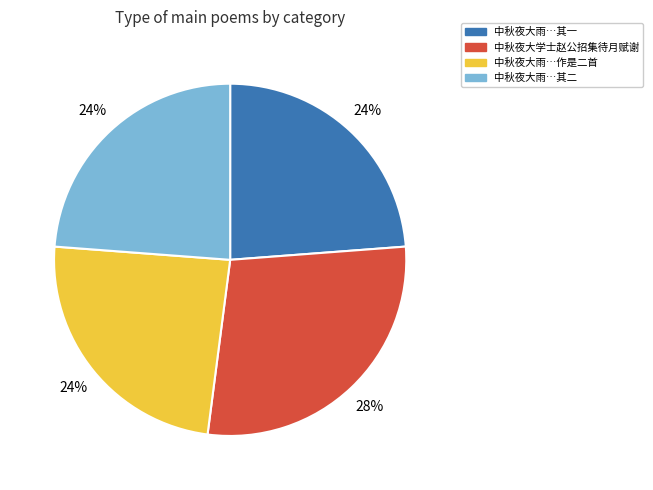

To the nearest percent, what is the average slice percentage?

25%